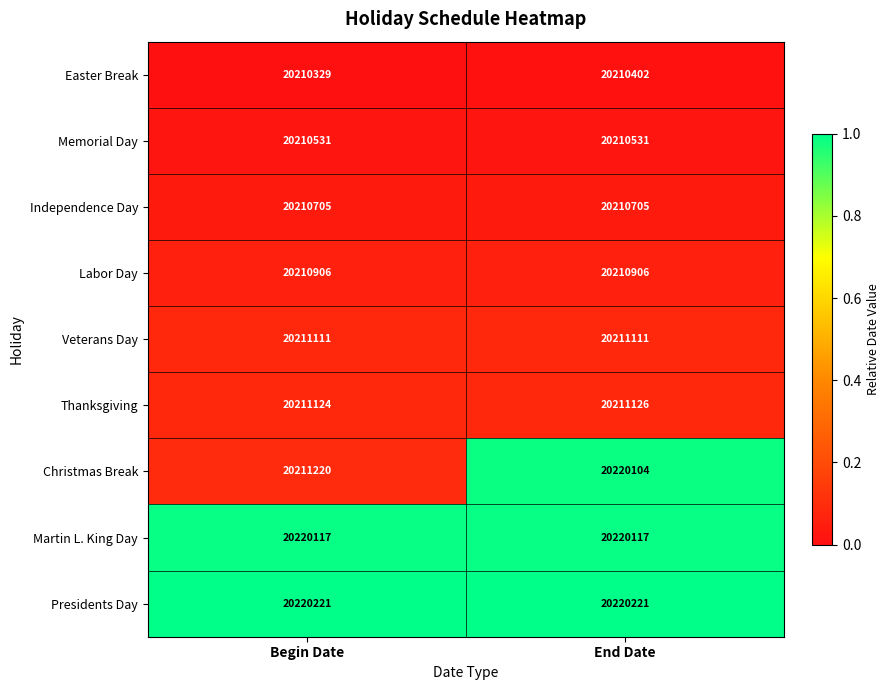

Reading right to left, transcribe all the data shown in this chart.

Easter Break: End Date=20210402	Begin Date=20210329
Memorial Day: End Date=20210531	Begin Date=20210531
Independence Day: End Date=20210705	Begin Date=20210705
Labor Day: End Date=20210906	Begin Date=20210906
Veterans Day: End Date=20211111	Begin Date=20211111
Thanksgiving: End Date=20211126	Begin Date=20211124
Christmas Break: End Date=20220104	Begin Date=20211220
Martin L. King Day: End Date=20220117	Begin Date=20220117
Presidents Day: End Date=20220221	Begin Date=20220221